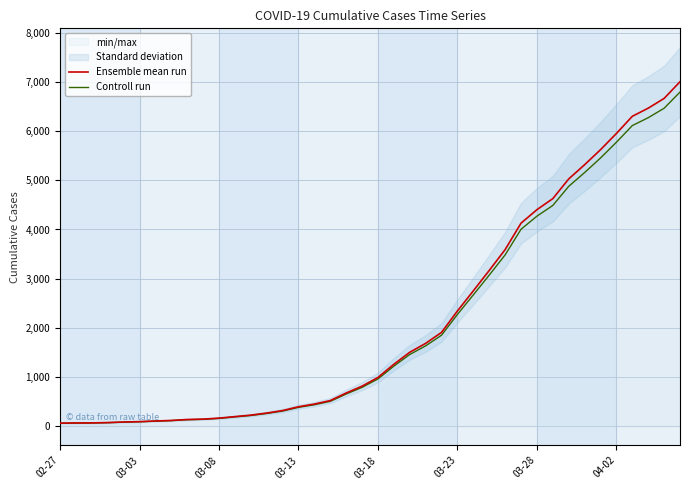

Does the chart display data point markers on the line(s)?

No